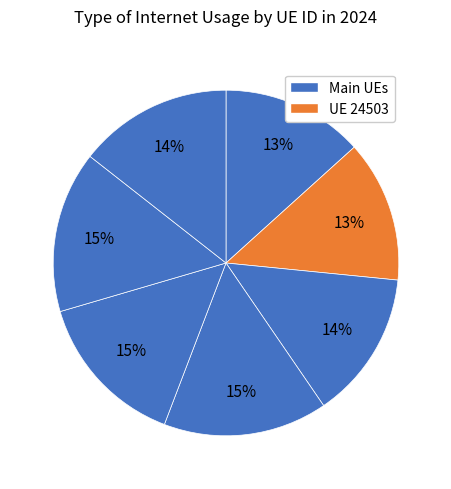

Is there any slice that represents more than half of the pie?

No